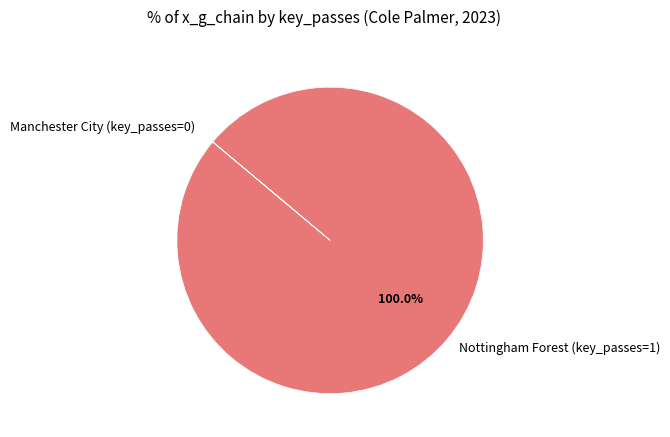

Does any single category account for the majority?

Yes